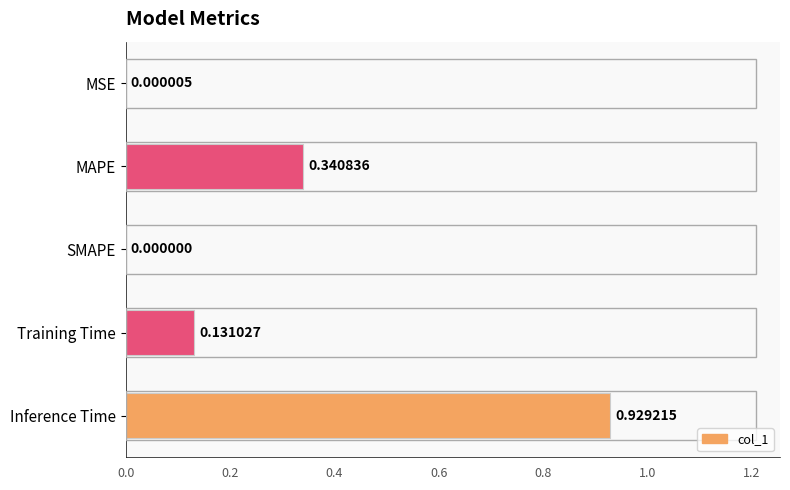

What is the sum of all values?

1.4